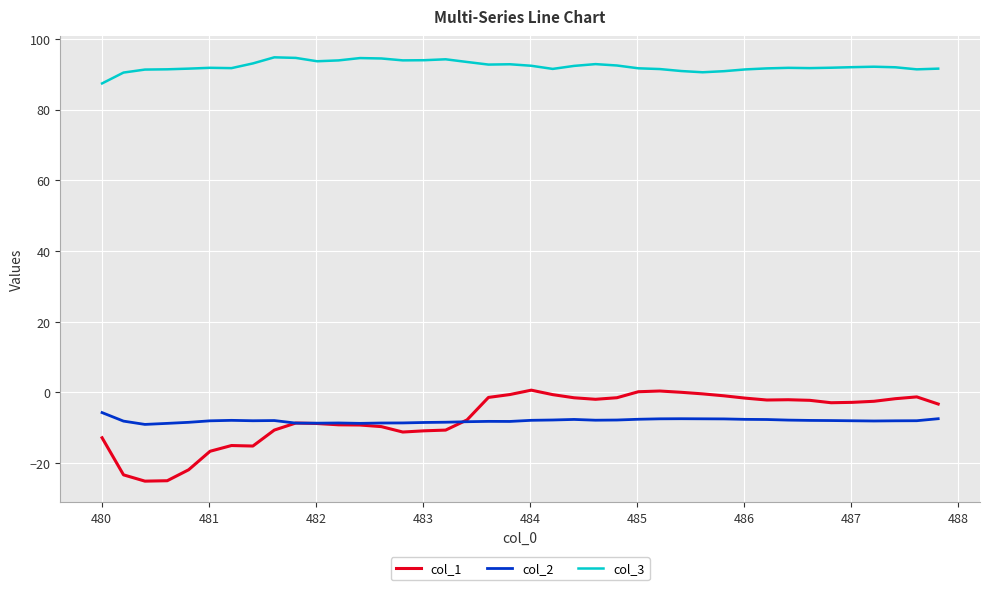

What is the maximum value for col_2?

-5.7